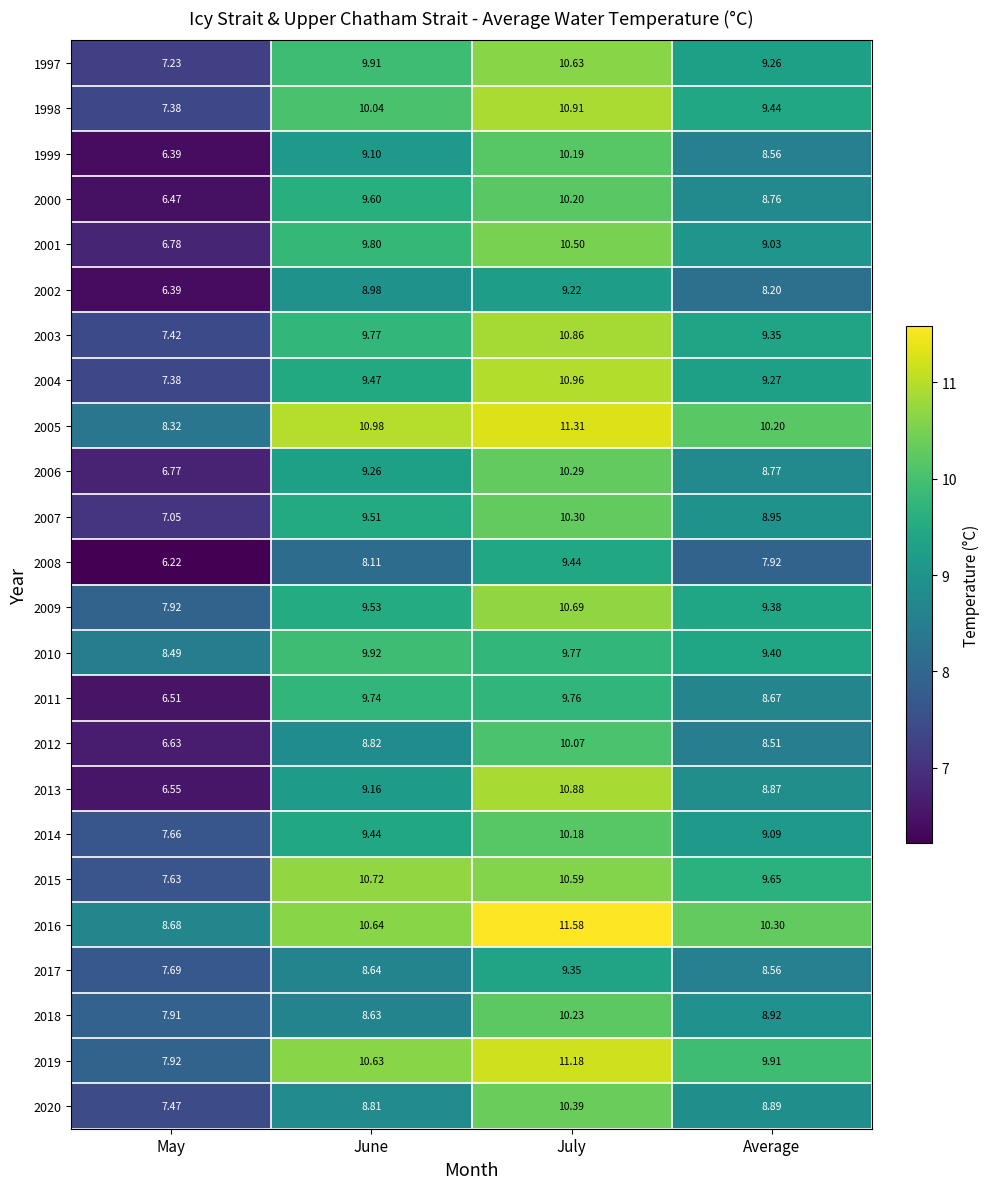

At which category is the sum across all series the highest?

July